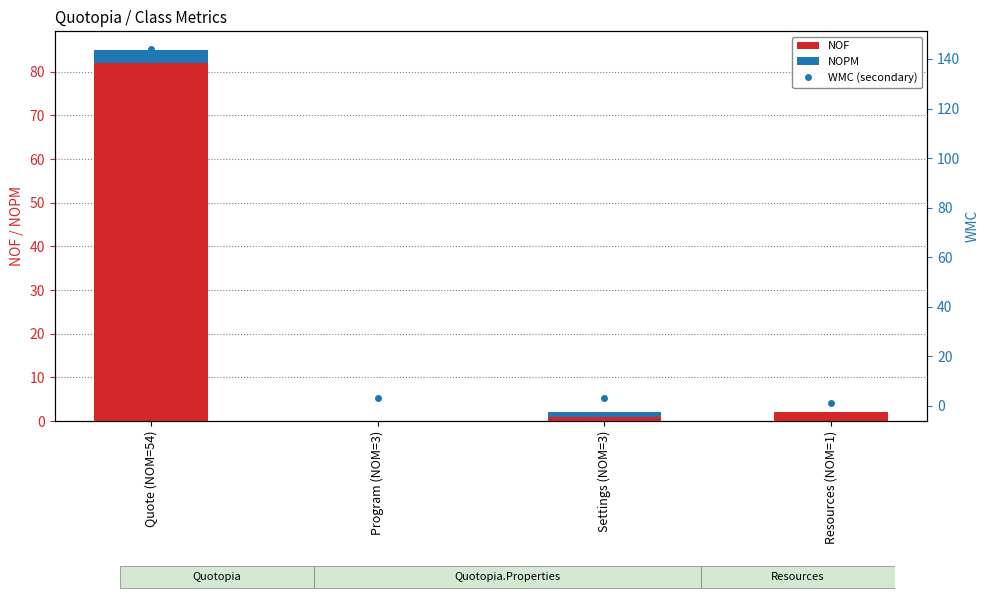

Which series has the largest total across all categories?

WMC (secondary)